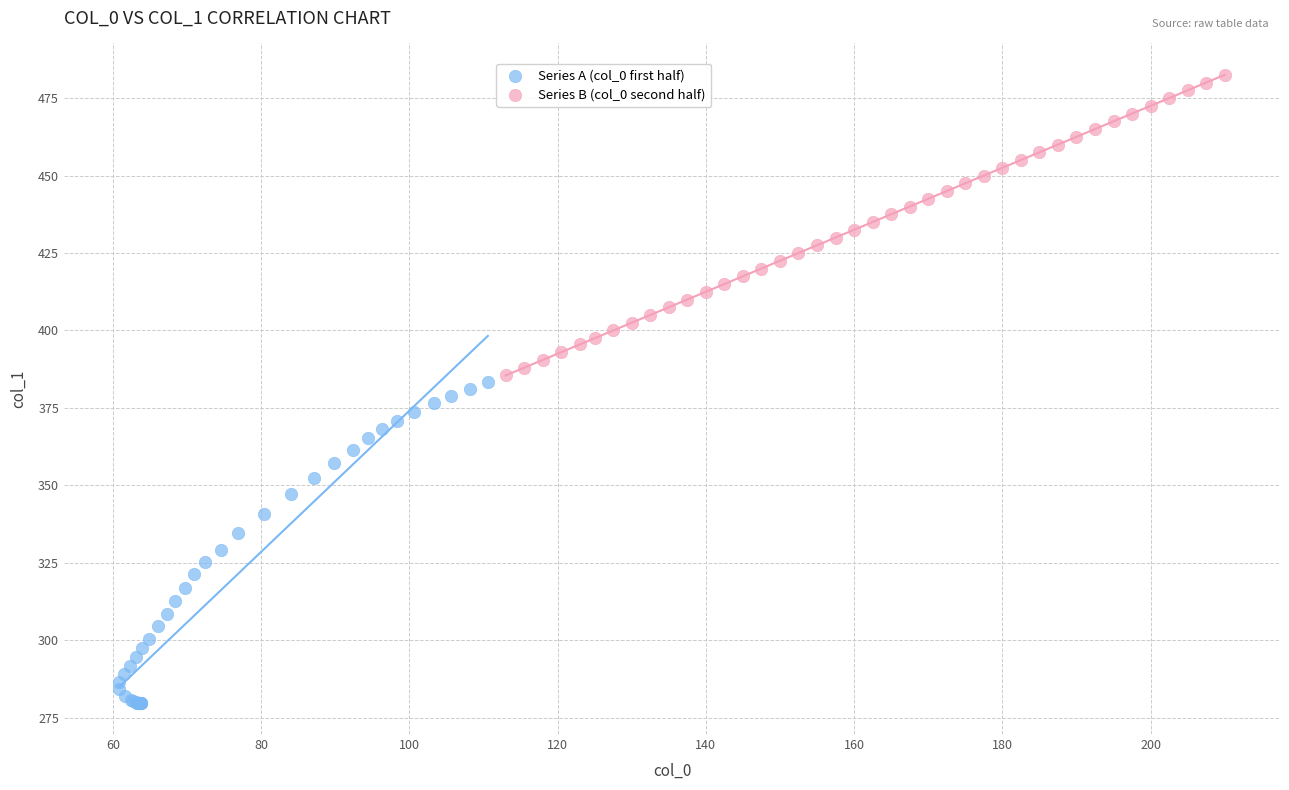

Which series has the largest Y range (max minus min)?

Series A (col_0 first half)